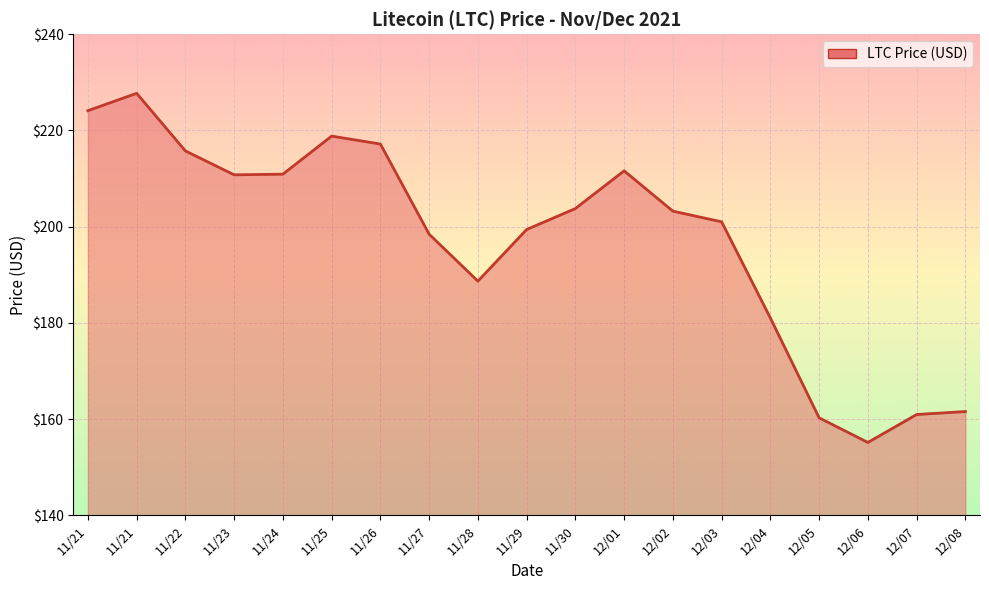

What is the sum of the values at 12/05 and 12/08?

321.8